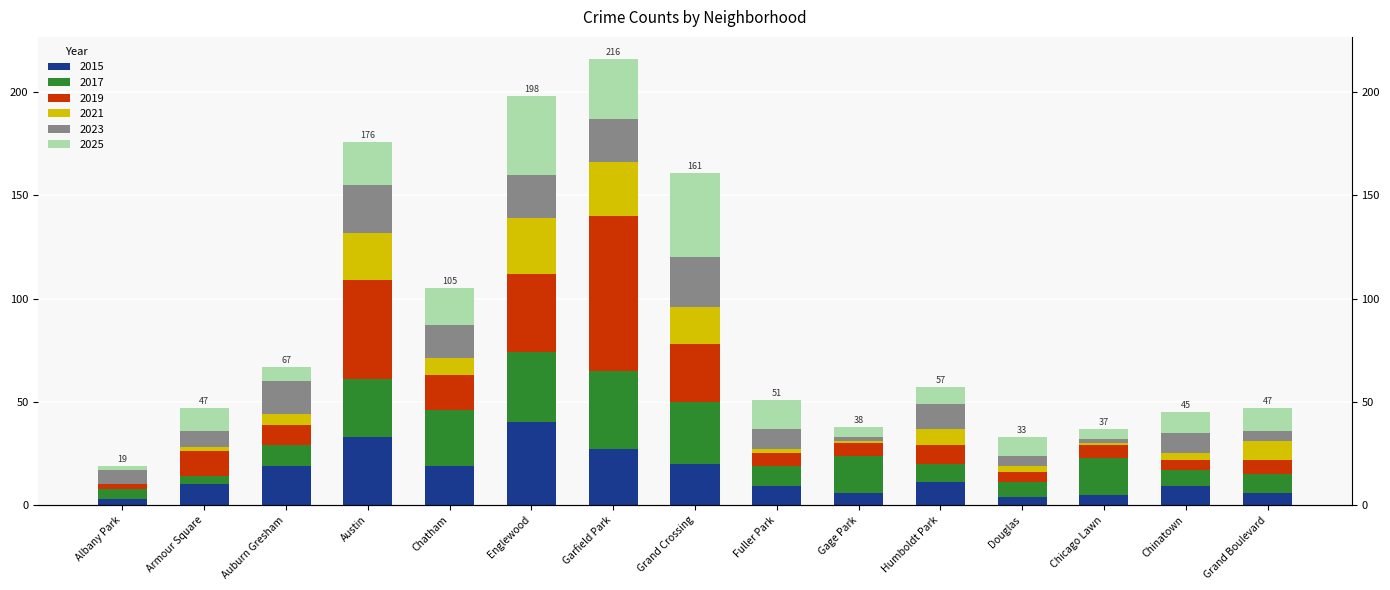

What is the sum of all 2019 values?

274